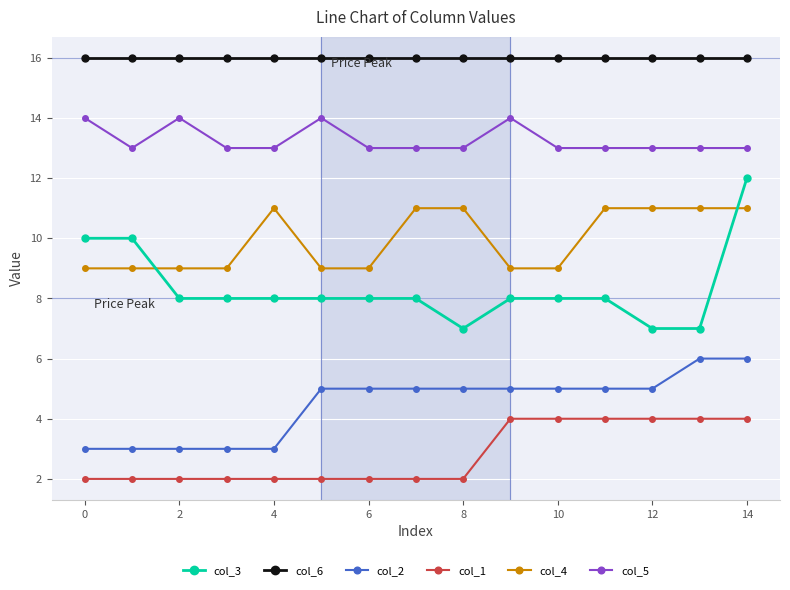

What is the minimum value for col_6?

16